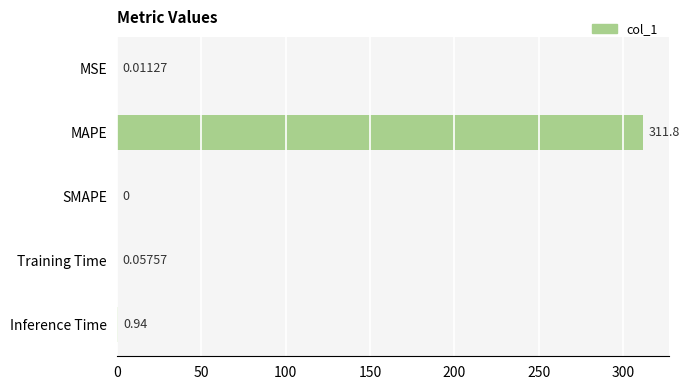

Which label corresponds to the largest value in the chart?

MAPE